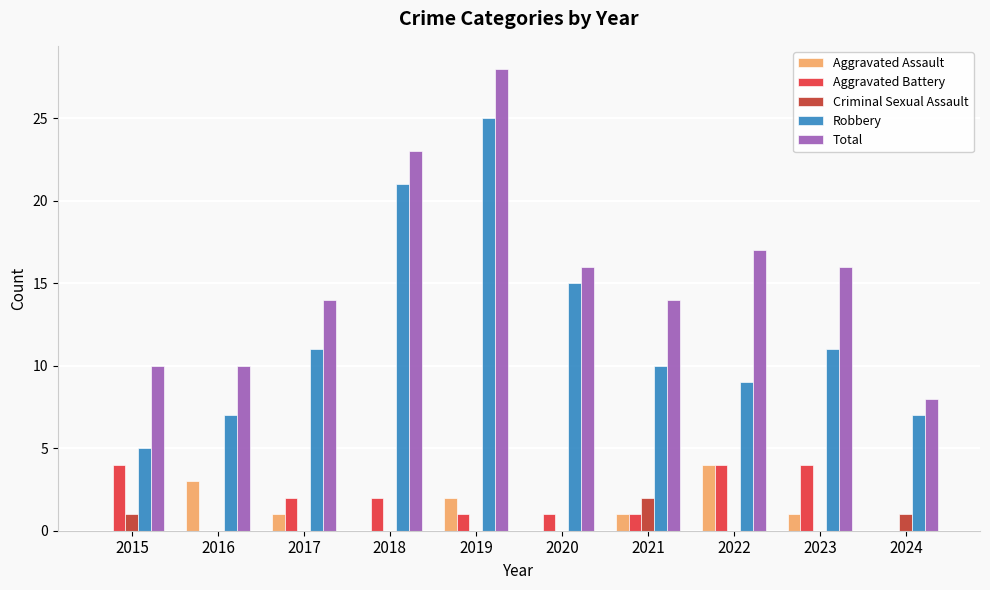

How many groups of bars are there?

10